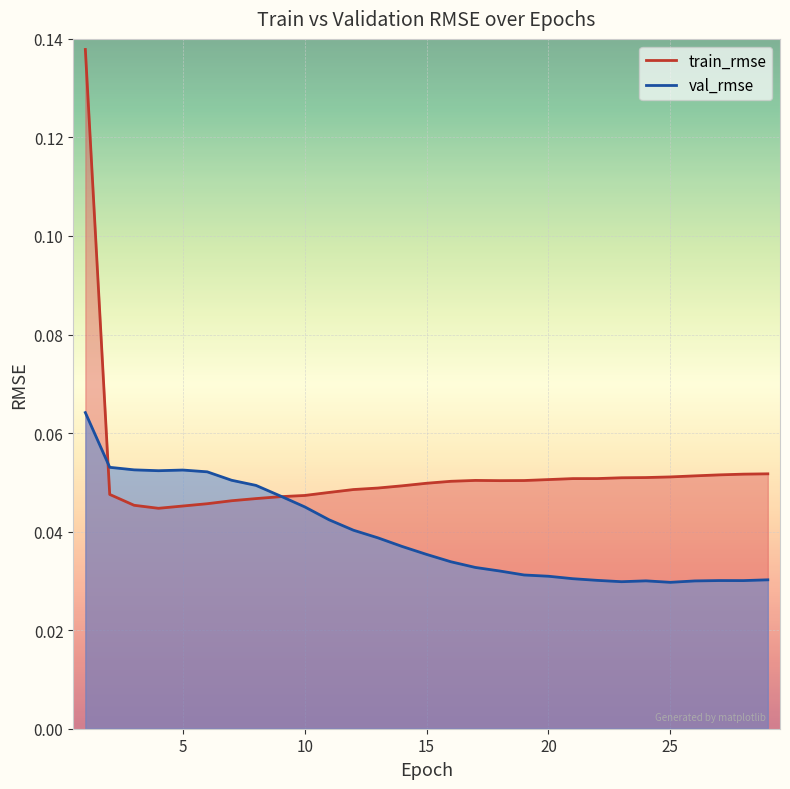

At which category is the sum across all series the highest?

1